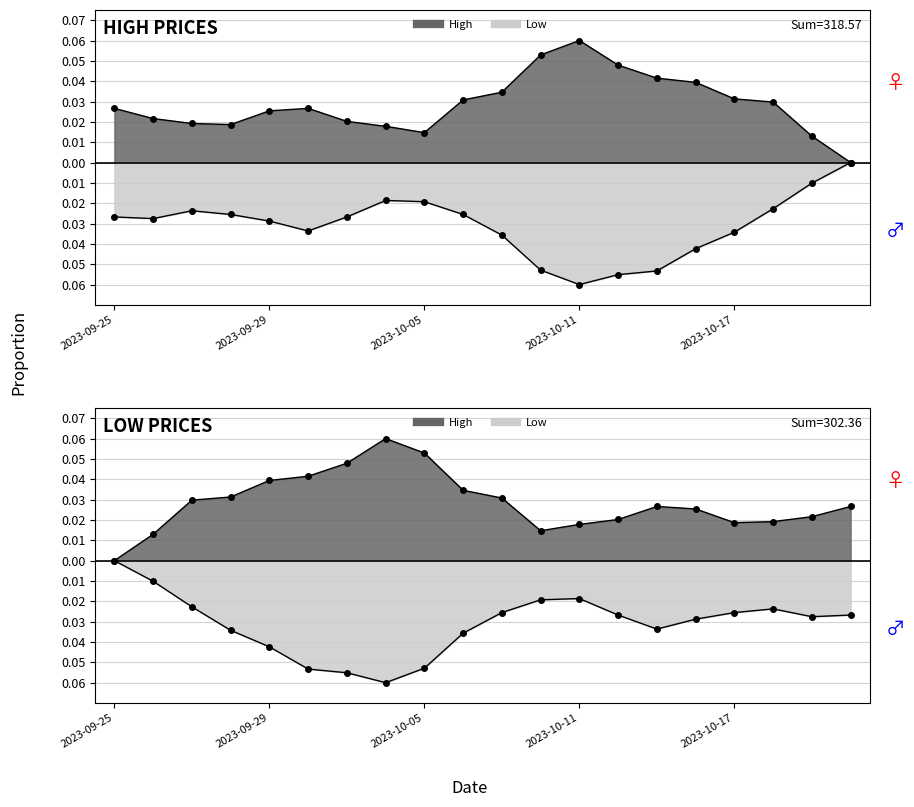

True or false: high and low intersect in this chart.

False